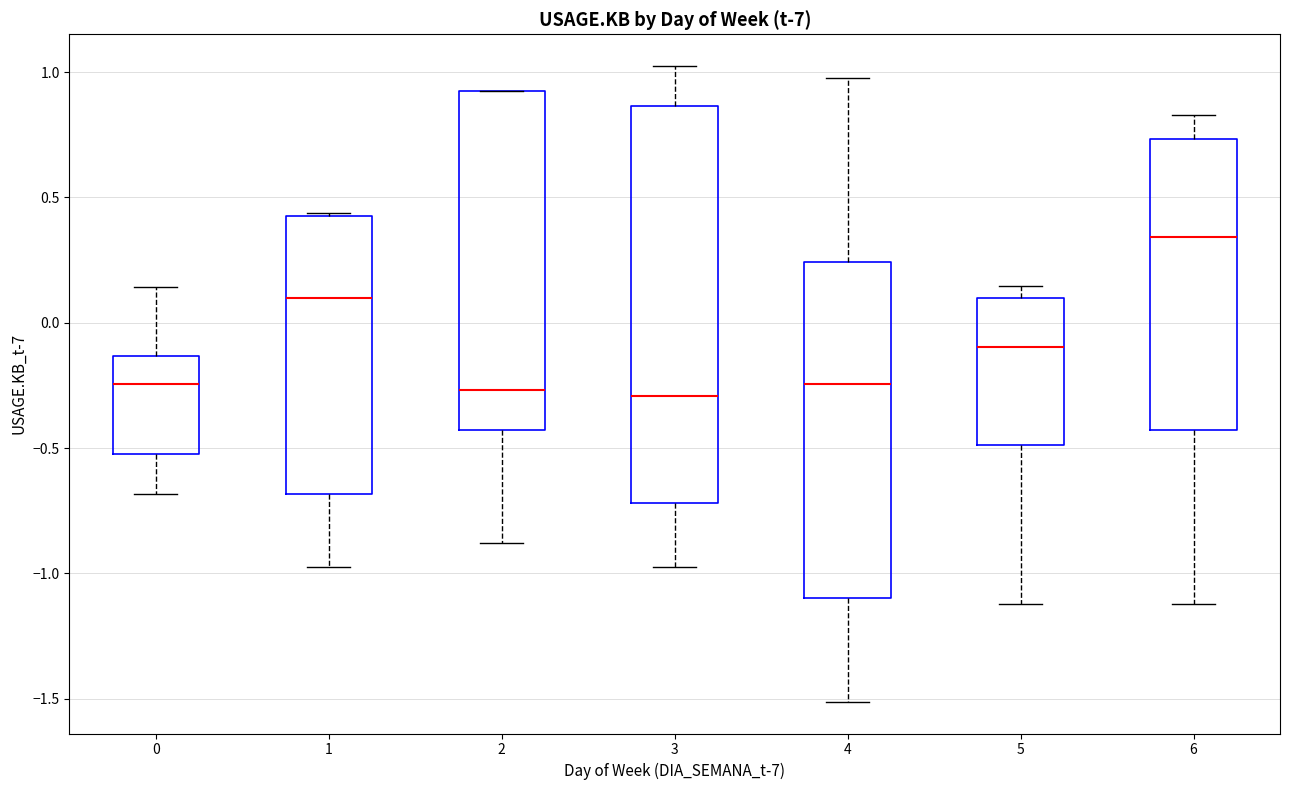

Comparing the boxes themselves (not the whiskers), which one is the tallest?

3